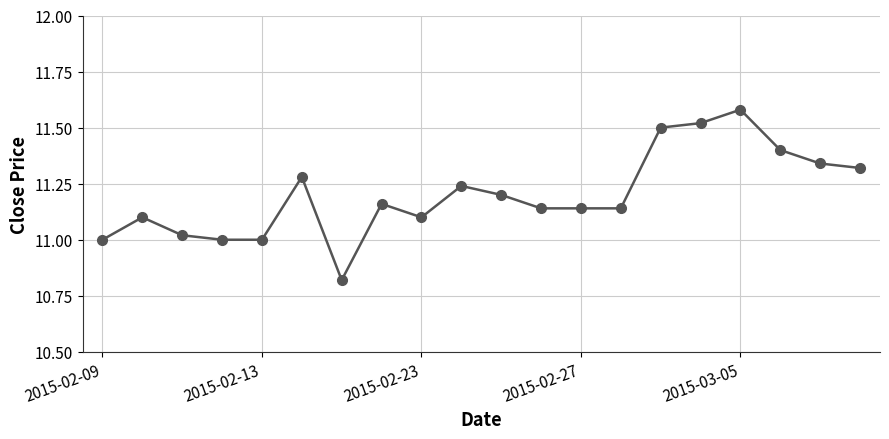

True or false: the data has more than 0 interior local peaks.

True